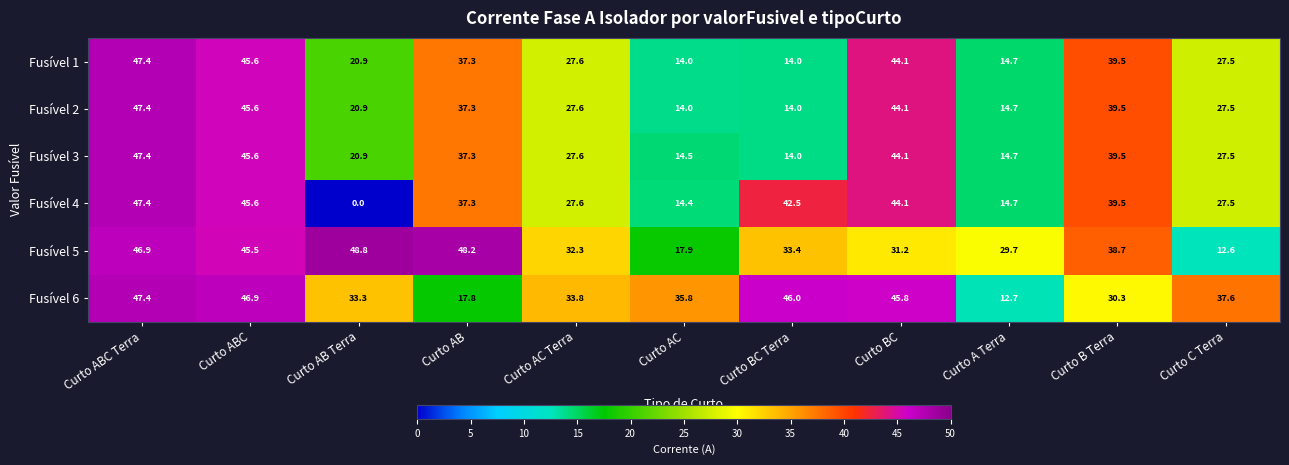

What is the spread (max minus min) of values at Curto C Terra?

25.0